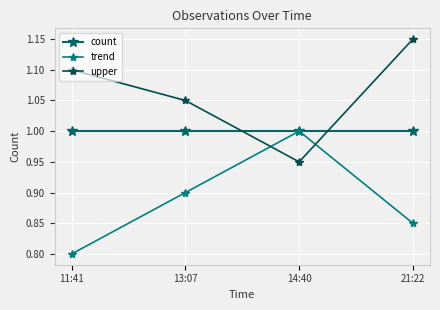

How many intersections are there between trend and upper?

2